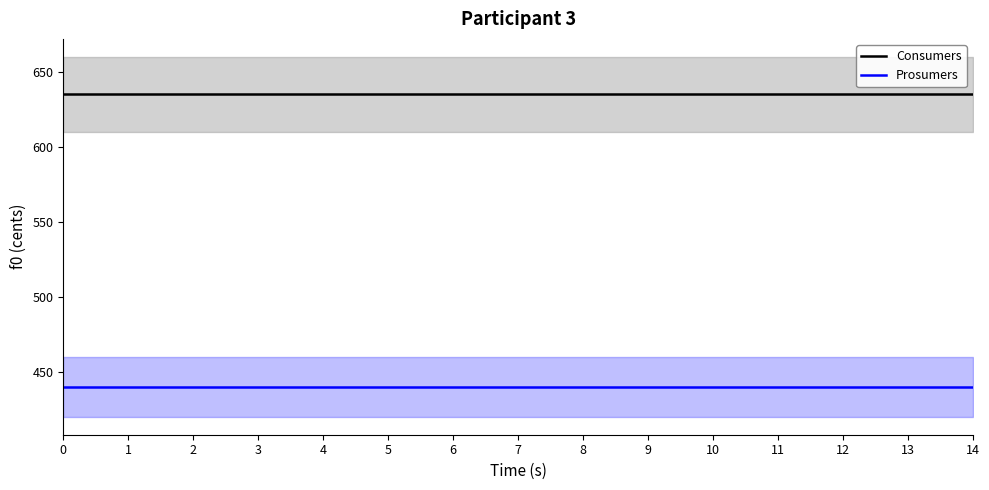

What is the approximate value of Consumers at 13?

635